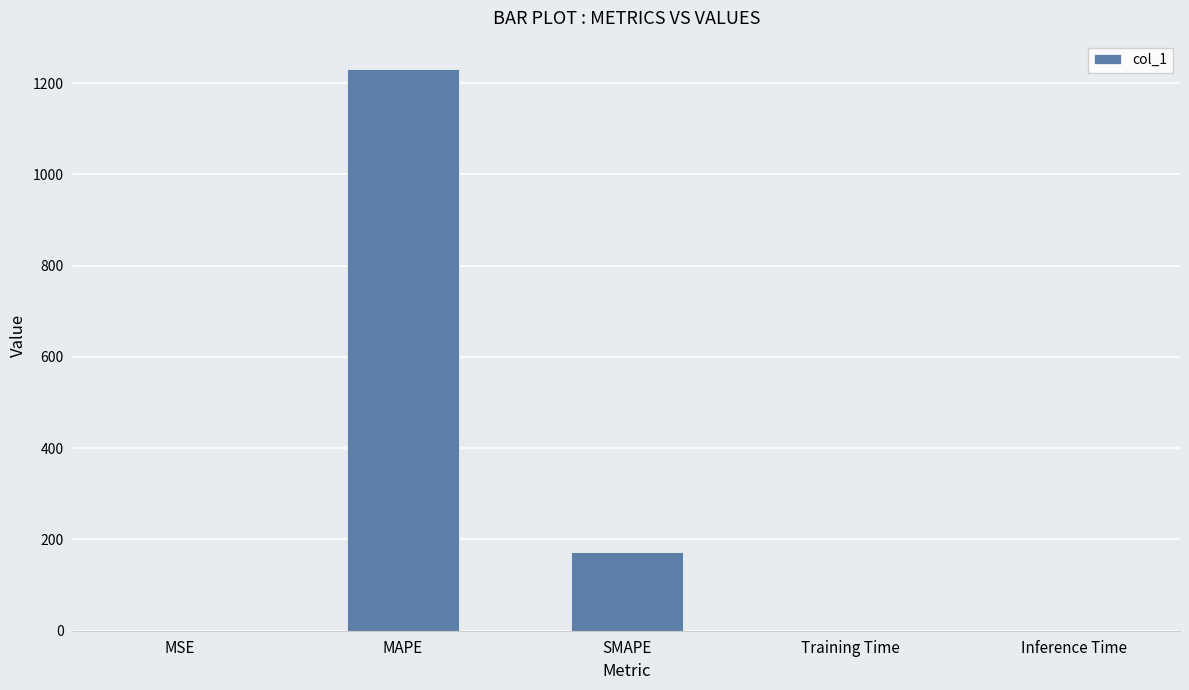

What is the greatest value displayed?

1231.5